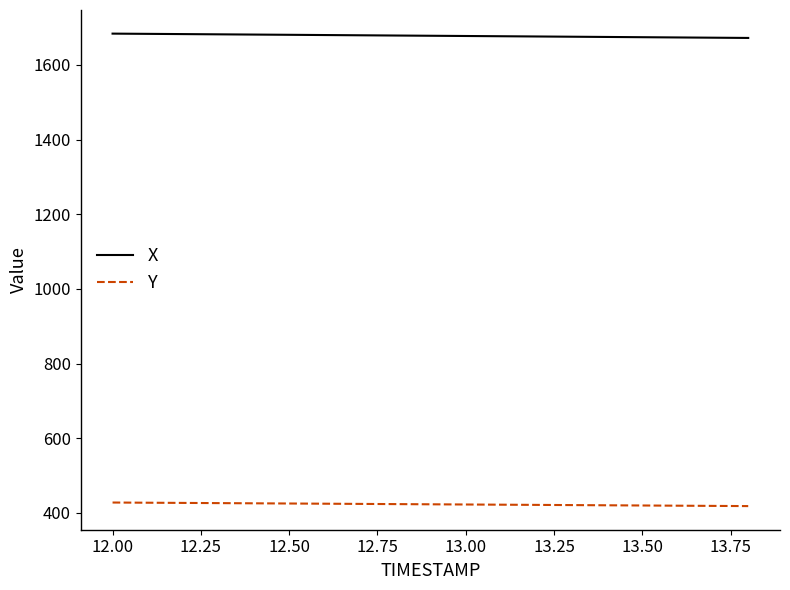

What is the smallest value displayed?

418.4